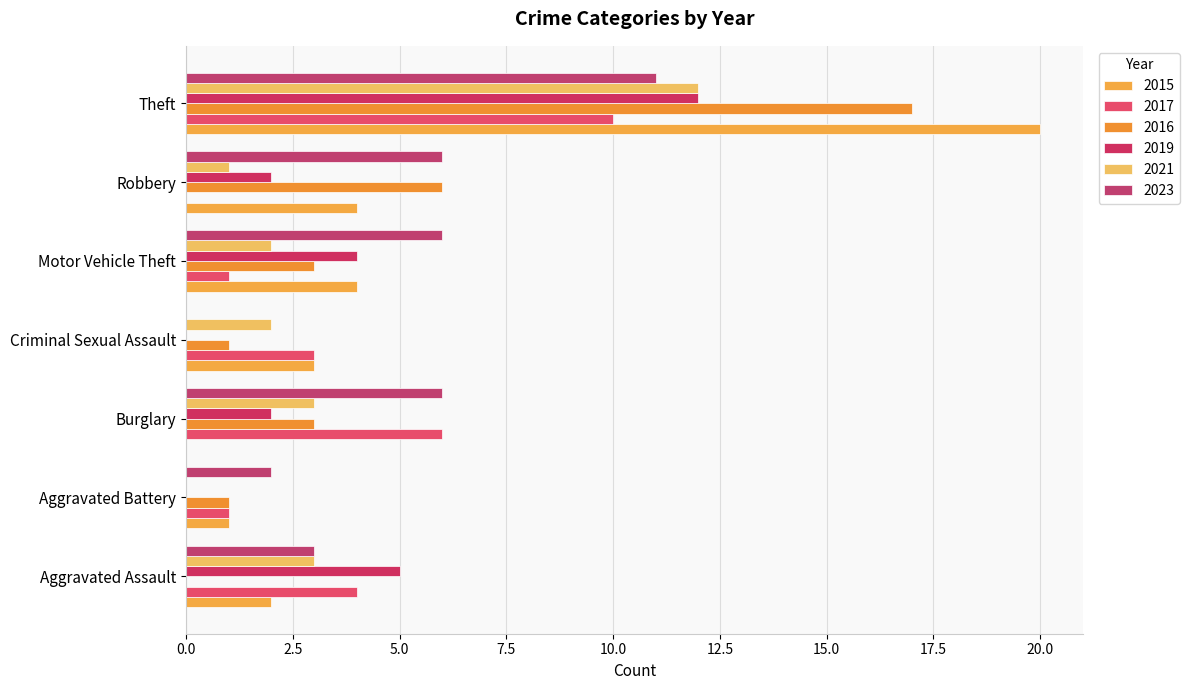

Count the number of data series in this chart.

6